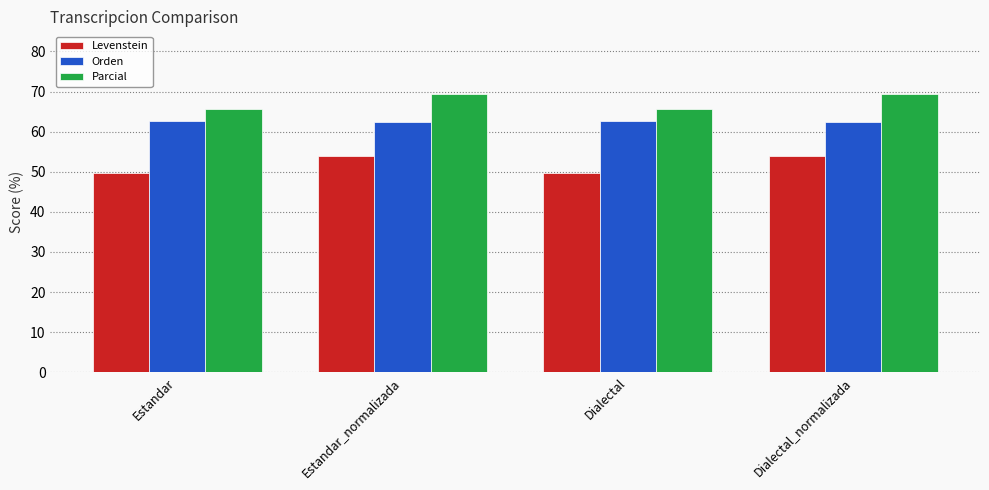

What is the value of the Orden bar at the 1st from the left?

62.7